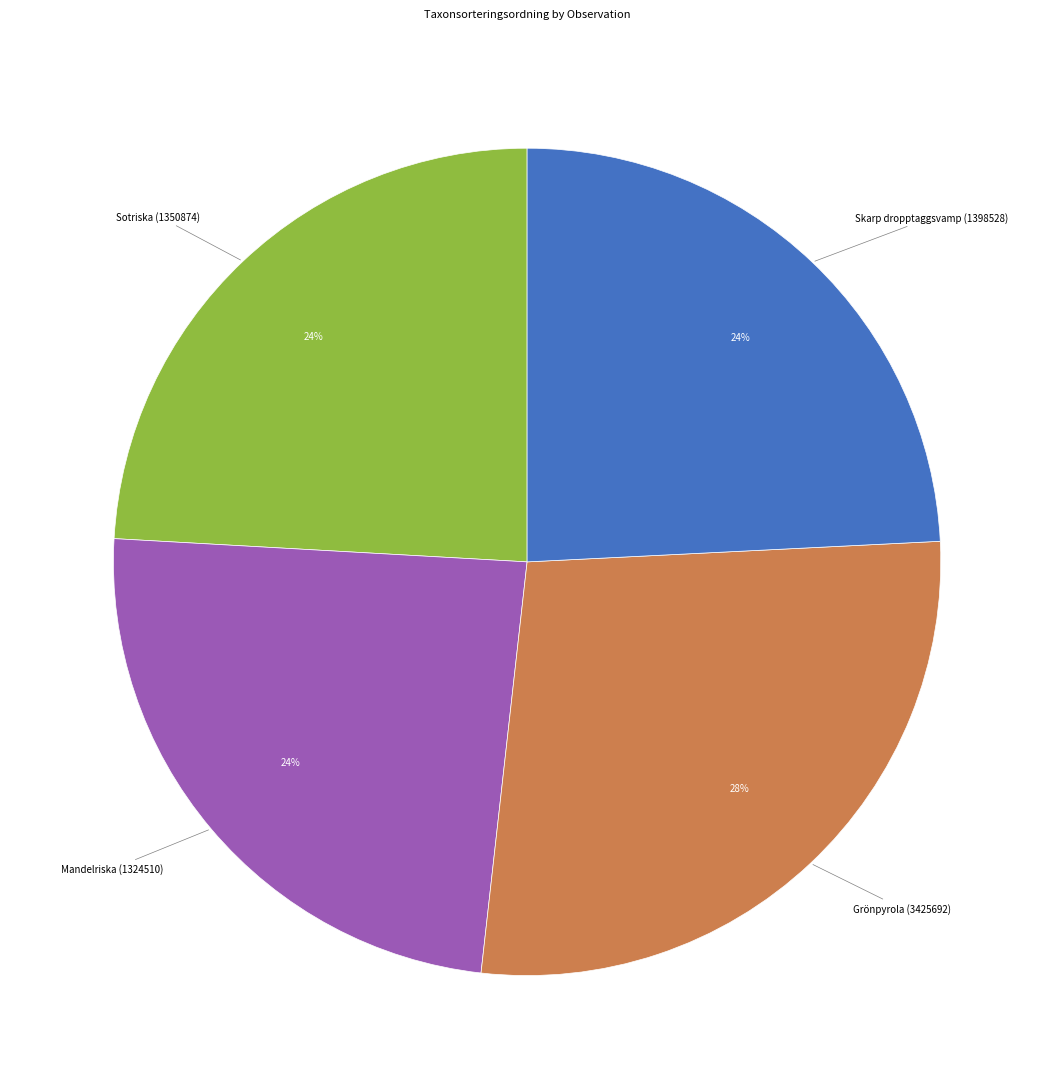

Is there any slice that represents more than half of the pie?

No